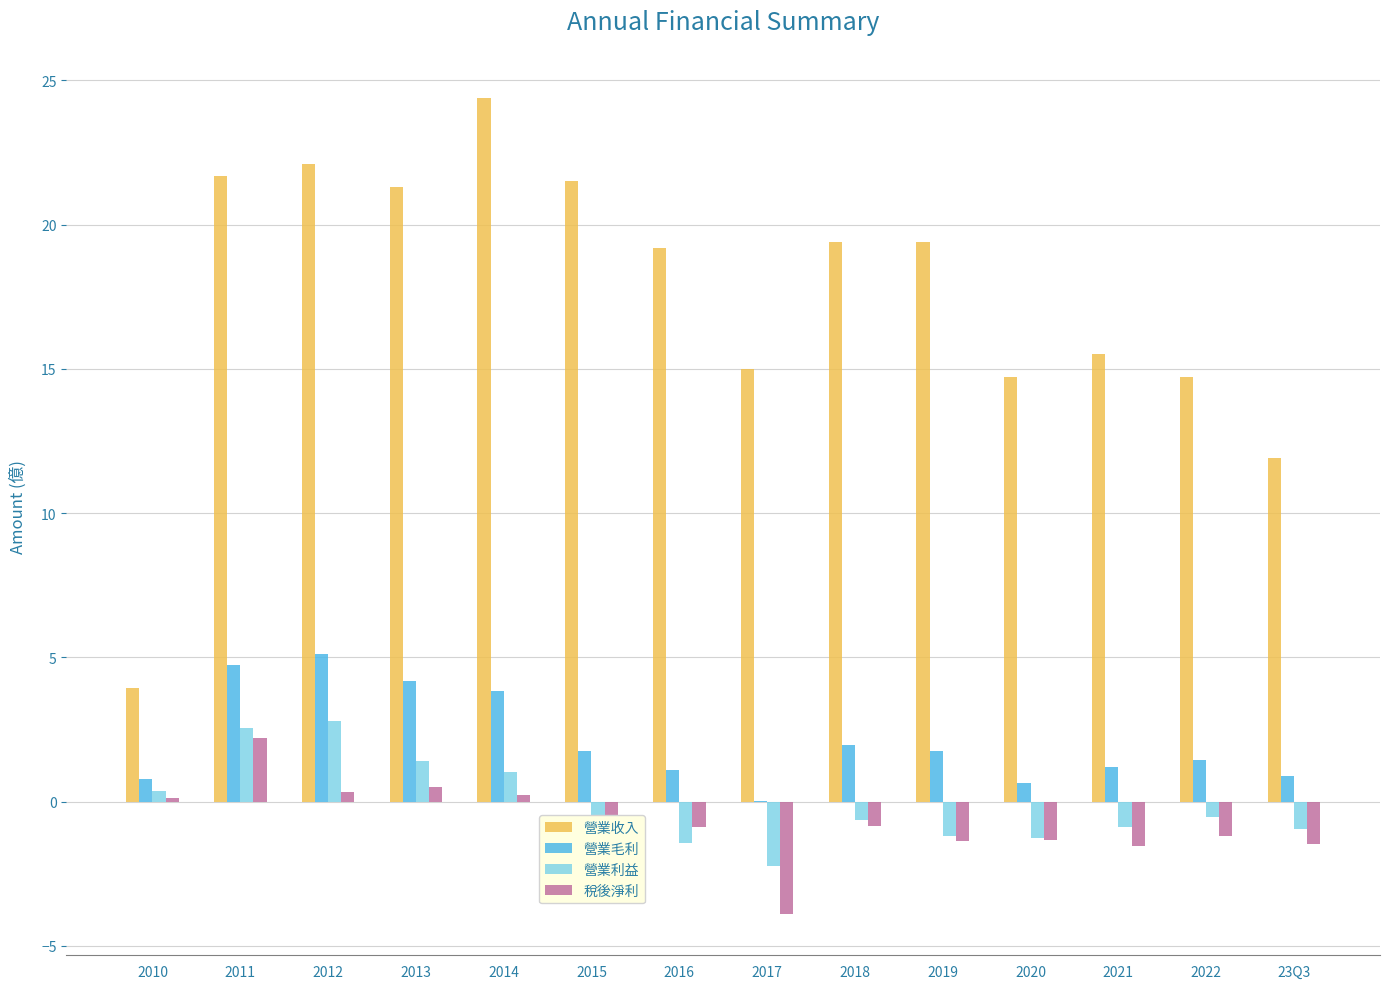

Which series has the largest total across all categories?

營業收入